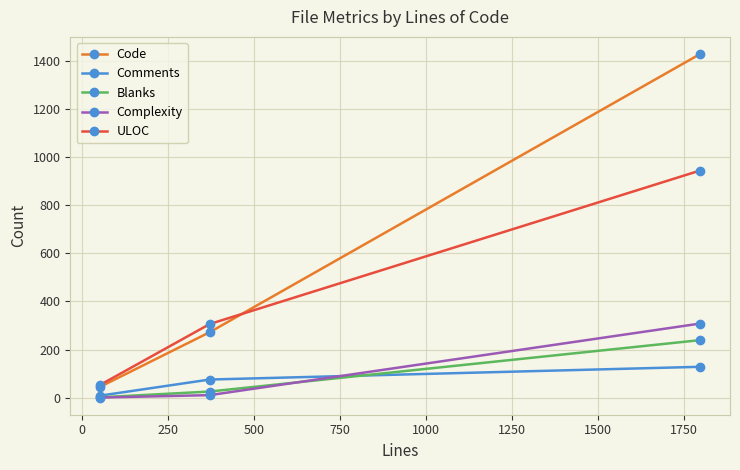

Which series has the largest range (max minus min)?

Code